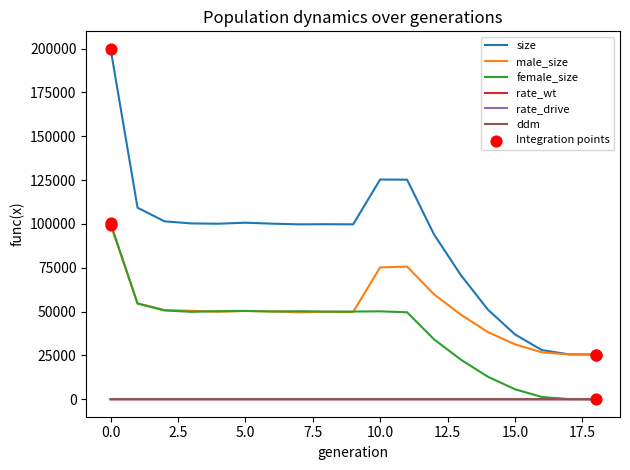

Which series has the largest total across all categories?

size